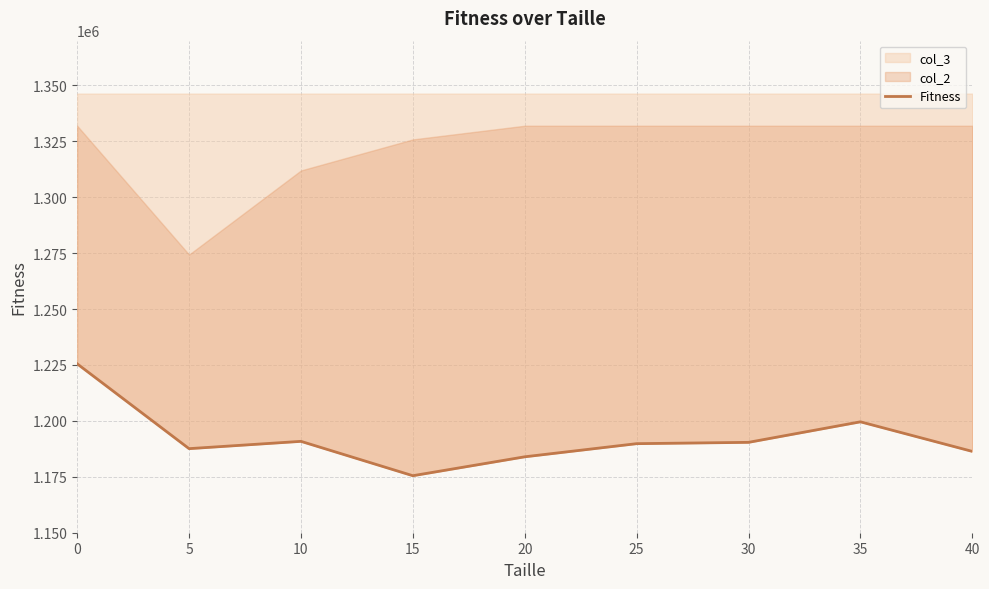

What is the value of the 8th point from the left?

1199586